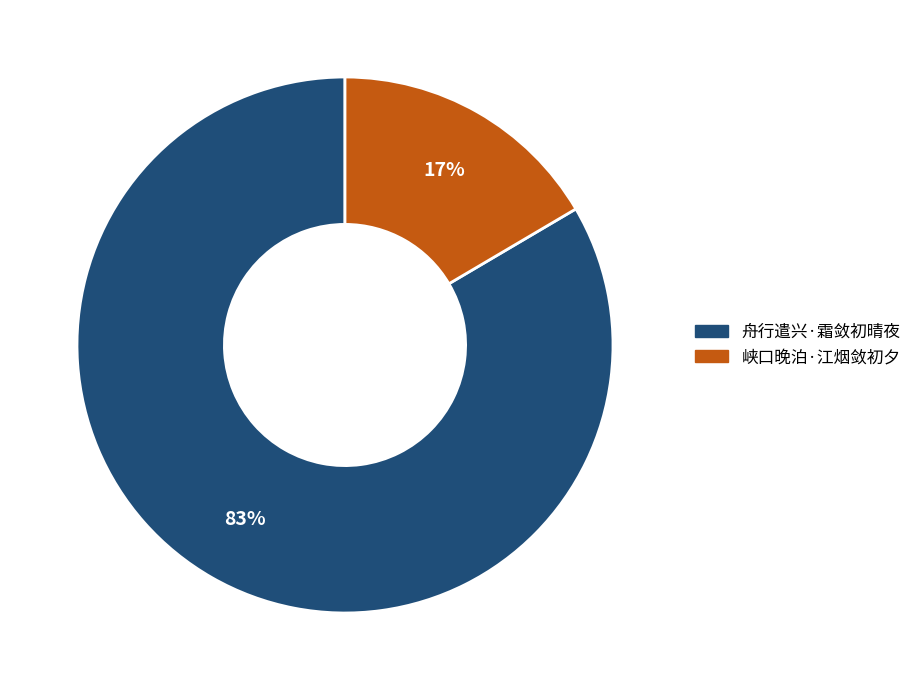

Which category has the biggest portion of the pie?

舟行遣兴·霜敛初晴夜